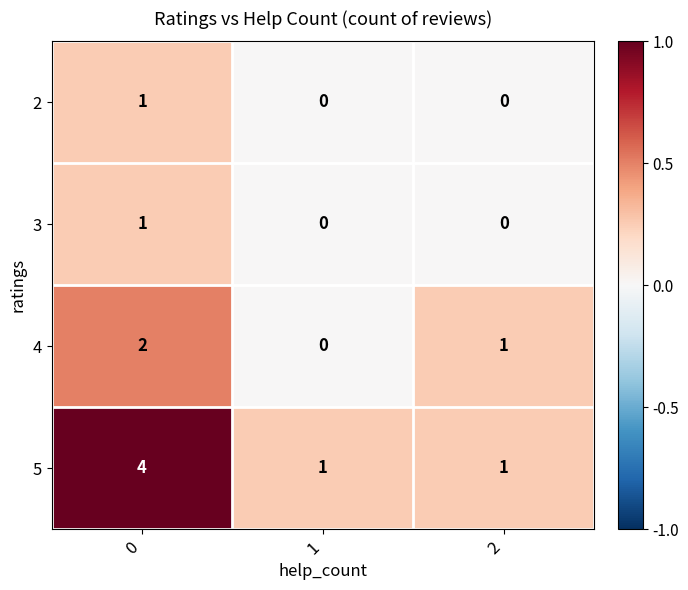

Count the 2 values in the range 0 to 1.

3